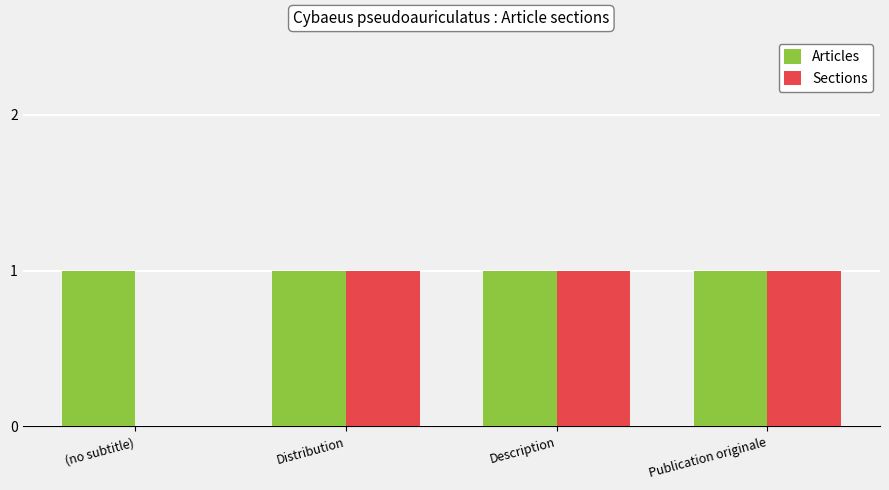

True or false: Articles has a value of 1 at Publication originale.

True